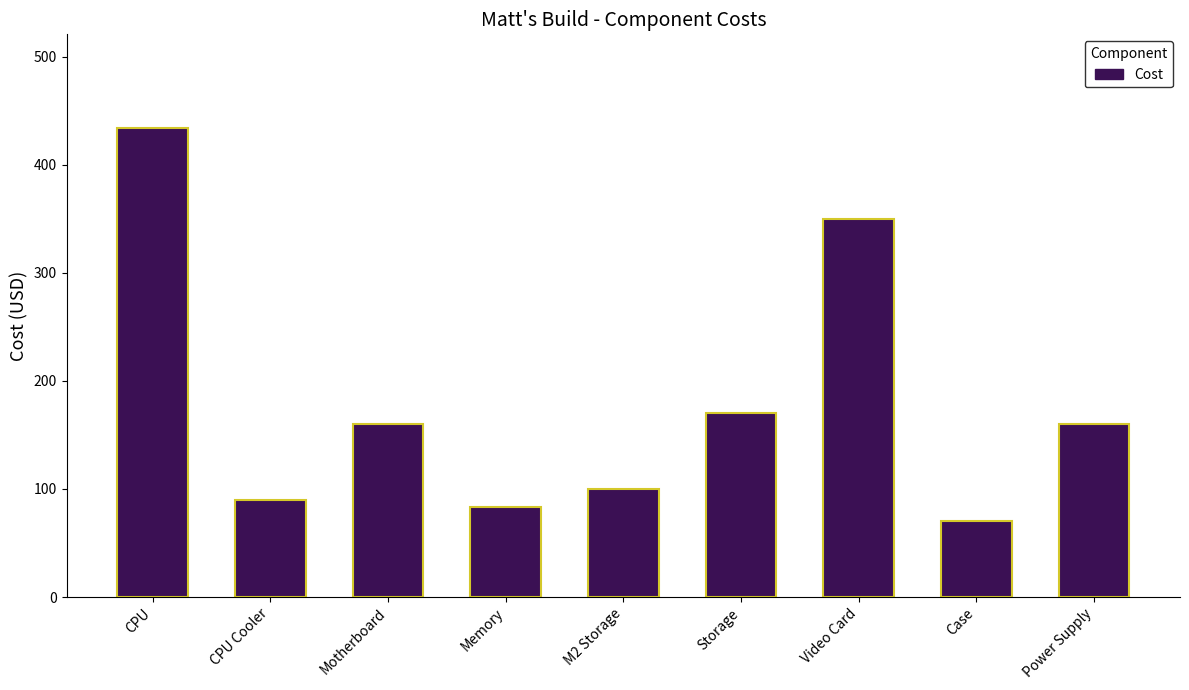

How many categories are shown in the chart?

9